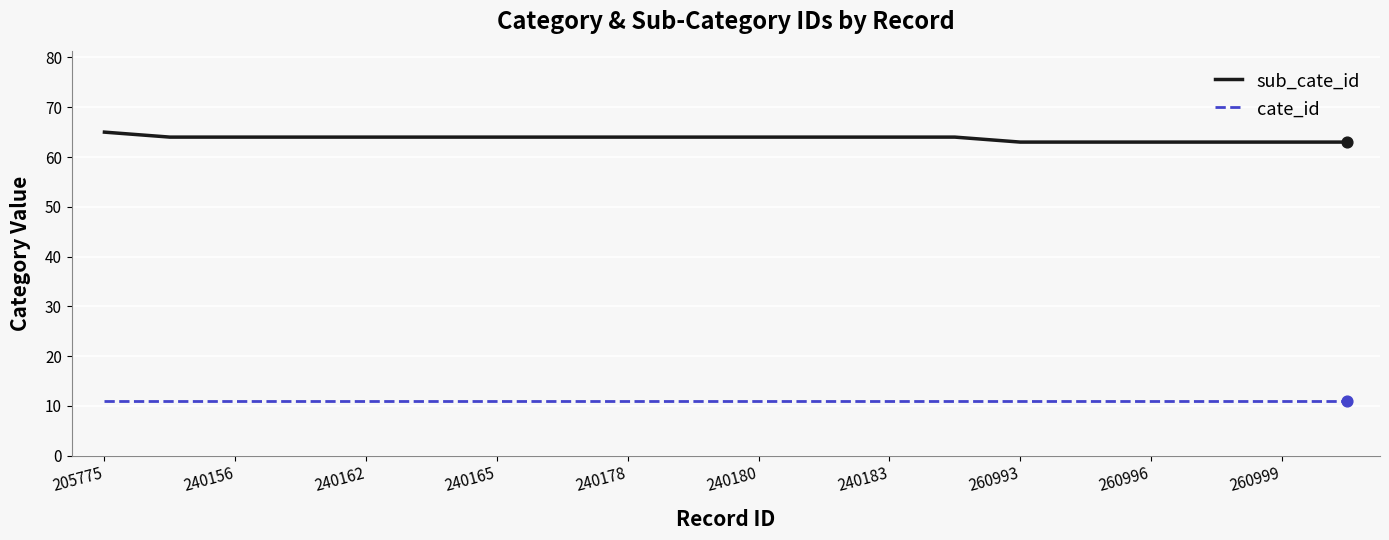

Which series has the largest total across all categories?

sub_cate_id